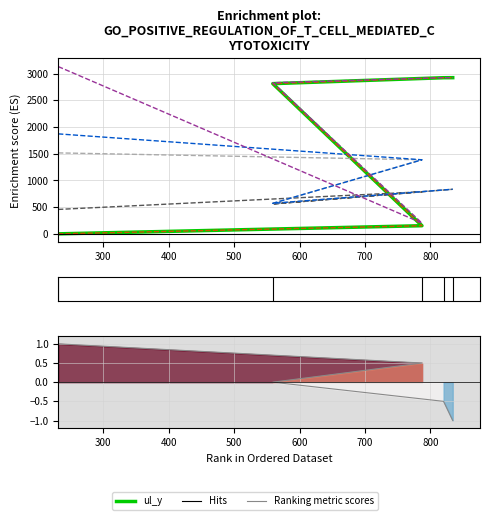

At which category does ur_x reach its first local valley?

559